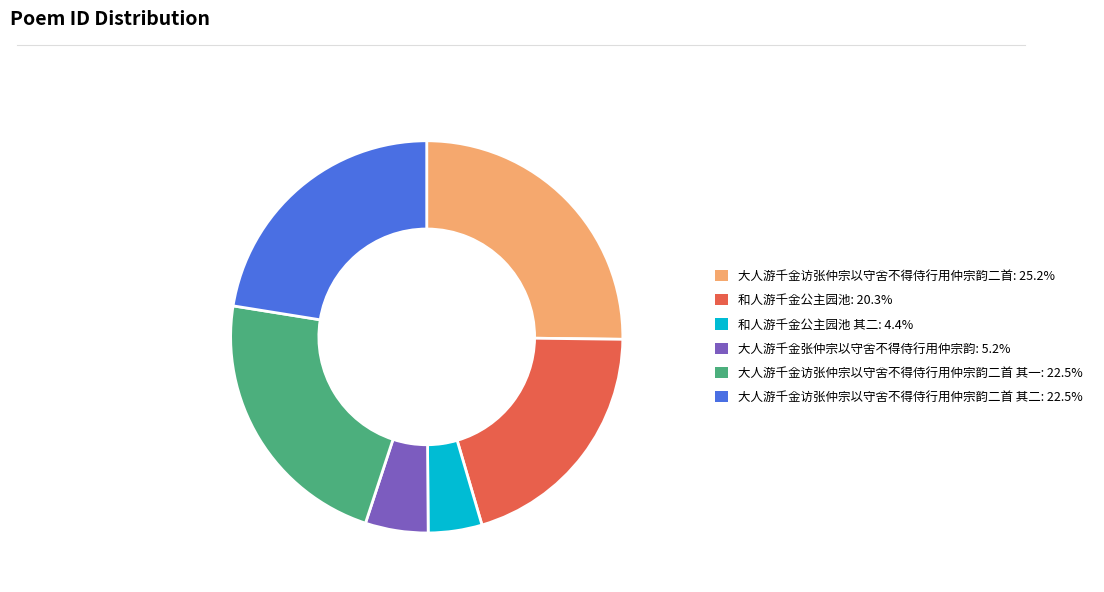

Is there a majority slice in this chart?

No